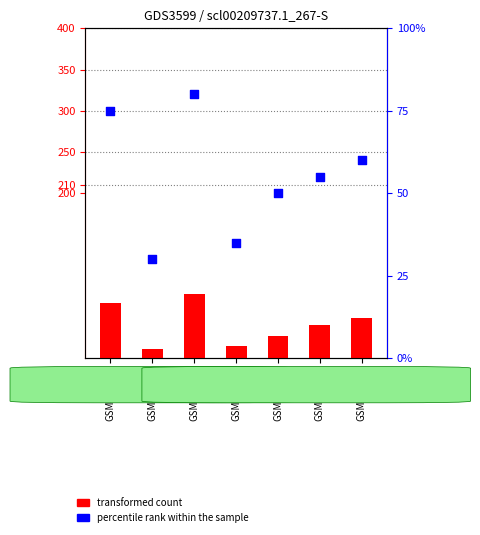

Which series has the largest total across all categories?

percentile rank within the sample